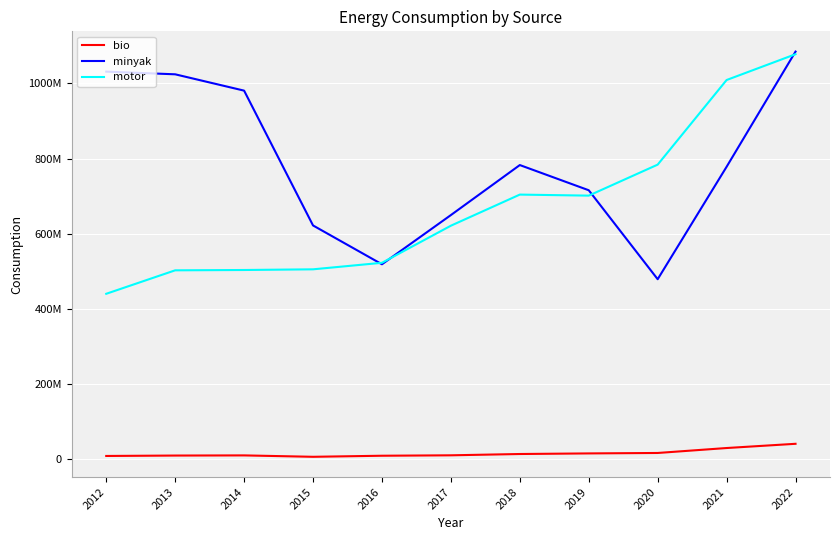

What are all the series names shown in the legend?

bio, minyak, motor